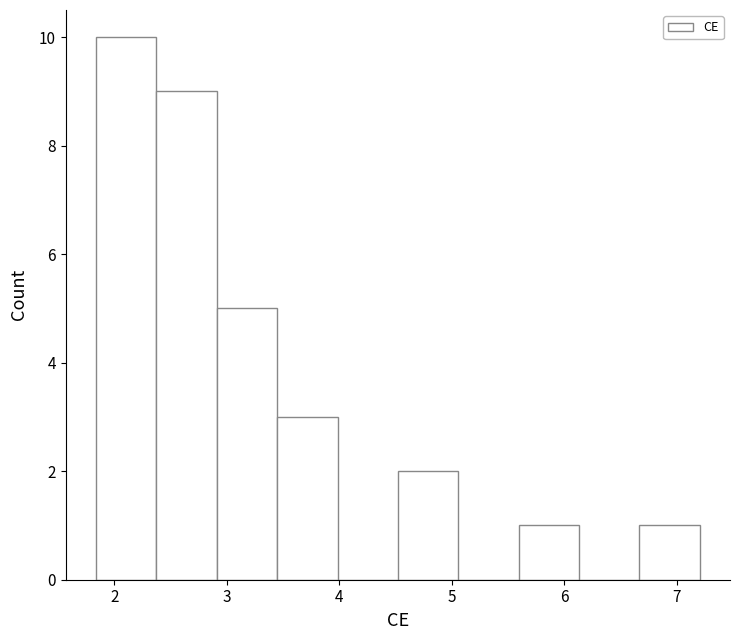

Reading left to right, transcribe this chart: for each bar, give the range it covers on the x-axis and its height. Neither the bar edges nor the heights are printed on the chart, so give them approximately, as read against the axes.

1.8 to 2.4: 10
2.4 to 2.9: 9
2.9 to 3.4: 5
3.4 to 4.0: 3
4.0 to 4.5: 0
4.5 to 5.1: 2
5.1 to 5.6: 0
5.6 to 6.1: 1
6.1 to 6.7: 0
6.7 to 7.2: 1